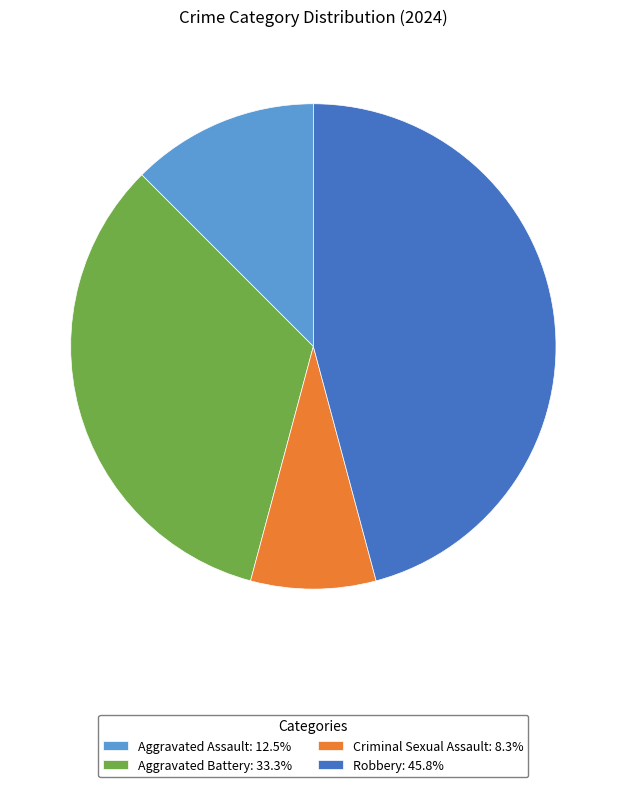

Rank the categories by value from lowest to highest.

Criminal Sexual Assault, Aggravated Assault, Aggravated Battery, Robbery